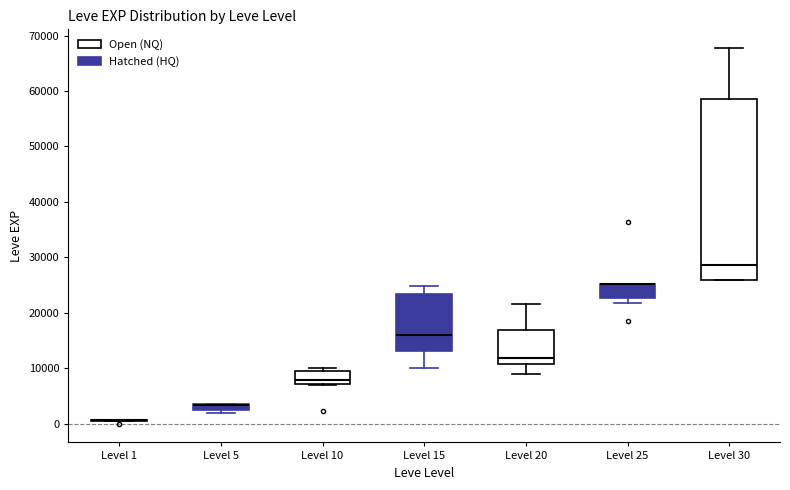

Which box is the tallest, from its lower edge to its upper edge?

Level 30